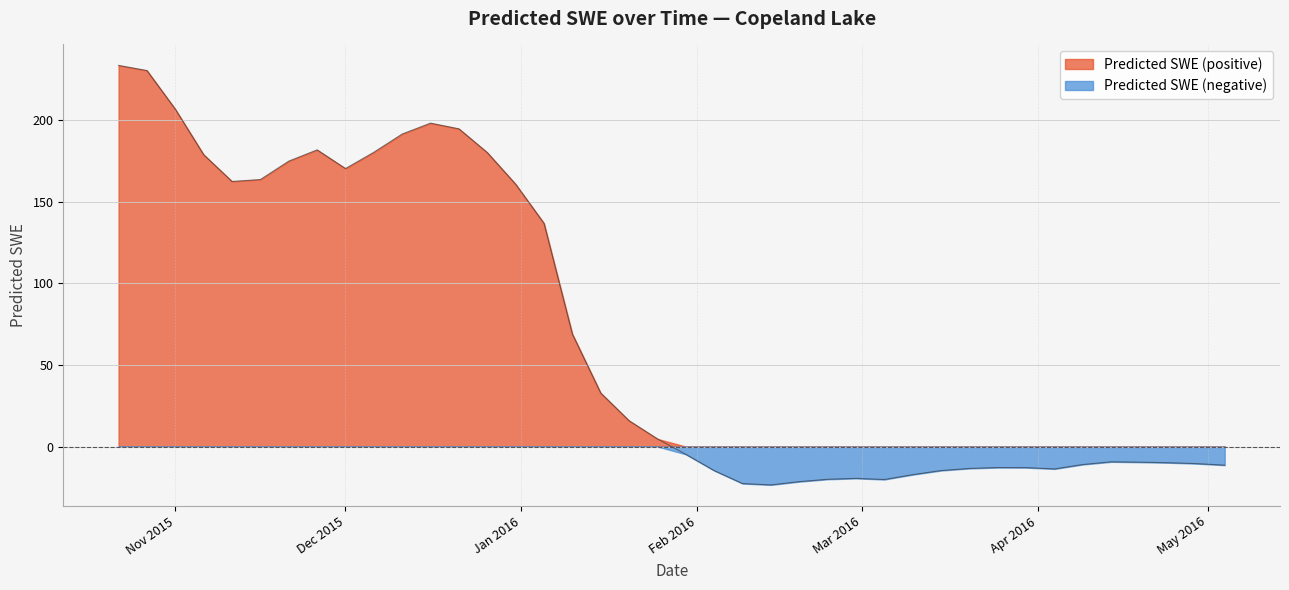

Which has a higher value, 2016-03-20 or 2015-11-11?

2015-11-11